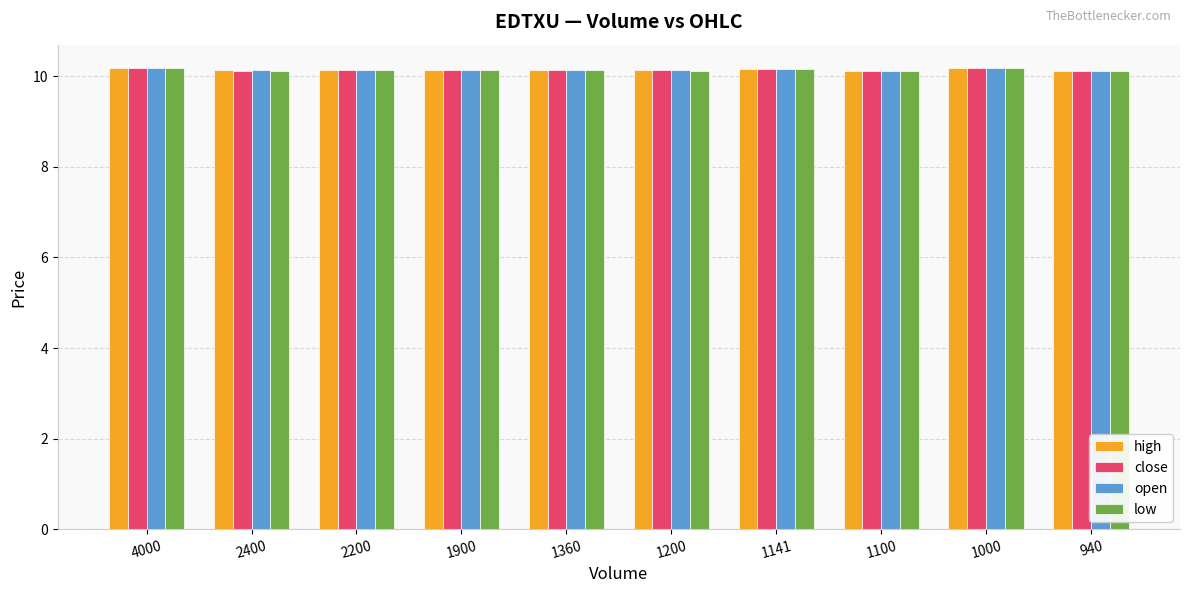

How many distinct data groups are displayed?

4